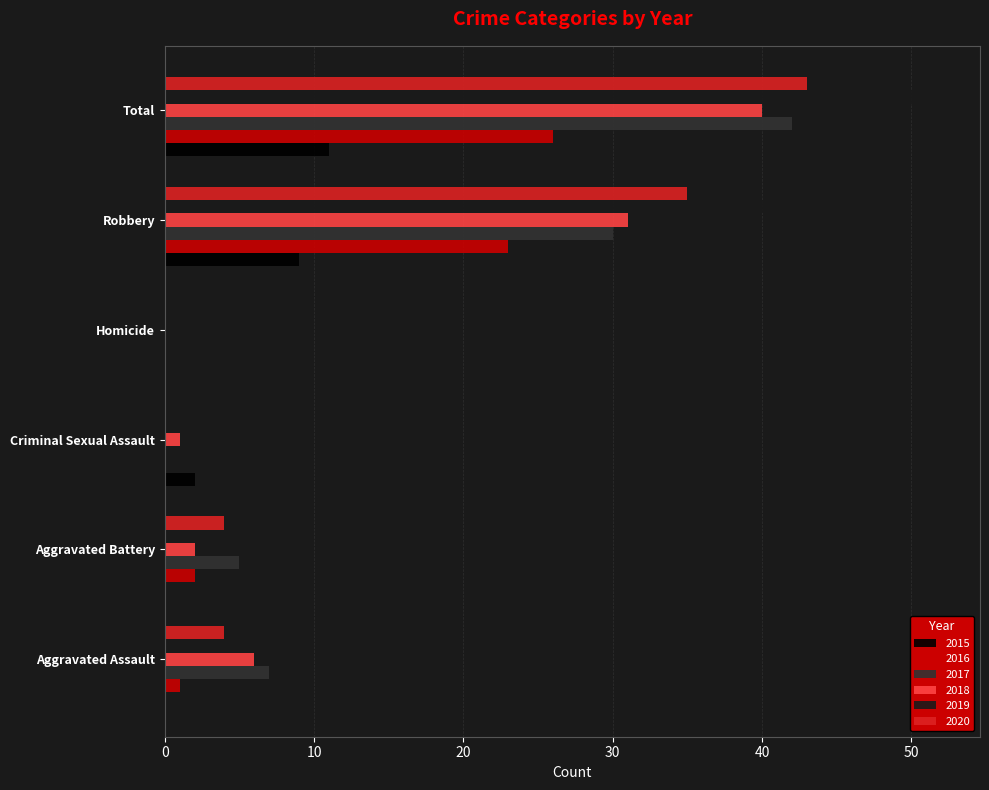

What is the sum of the 2017 values at Robbery and Total?

72